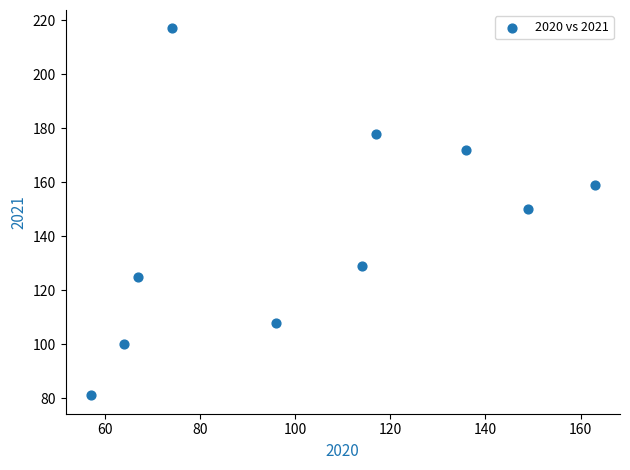

What is the average Y value?

142